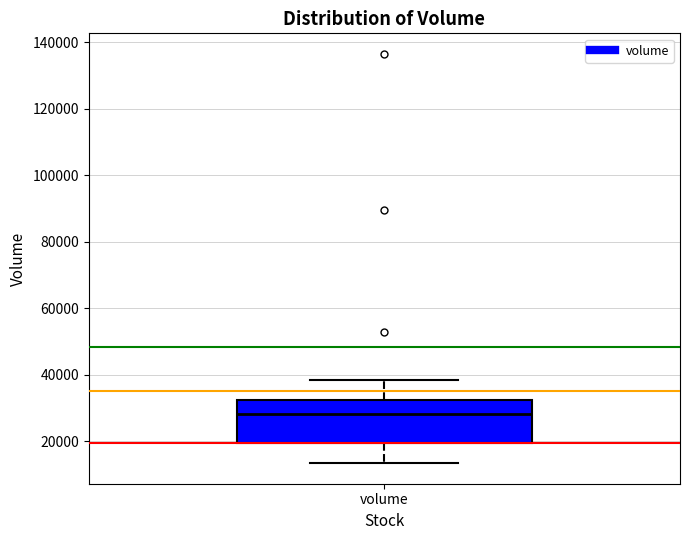

Read this box plot against the y-axis: the position of the median line, the range covered by the box, and the ends of both whiskers. The values are not printed on the chart, so give them approximately, as read against the axis.

median 28000, box 20000 to 32000, whiskers 14000 to 38000